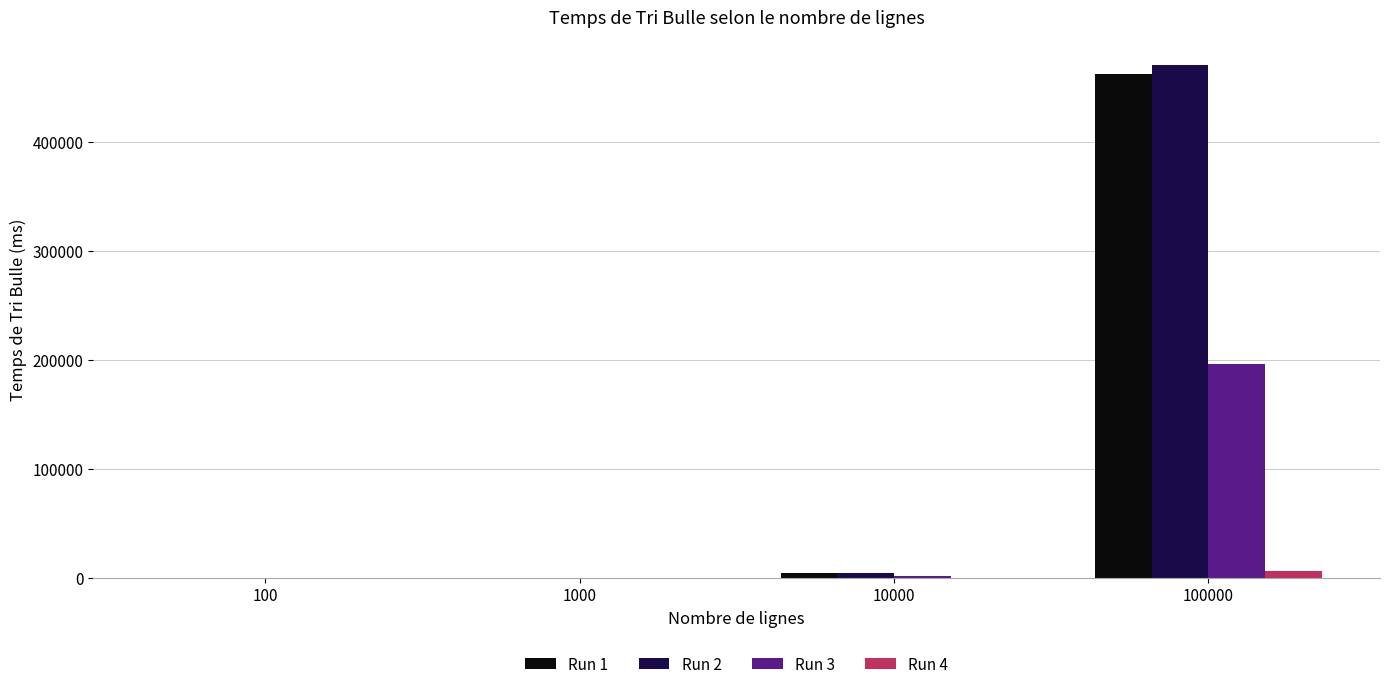

What is the average value of the Run 1 series?

116742